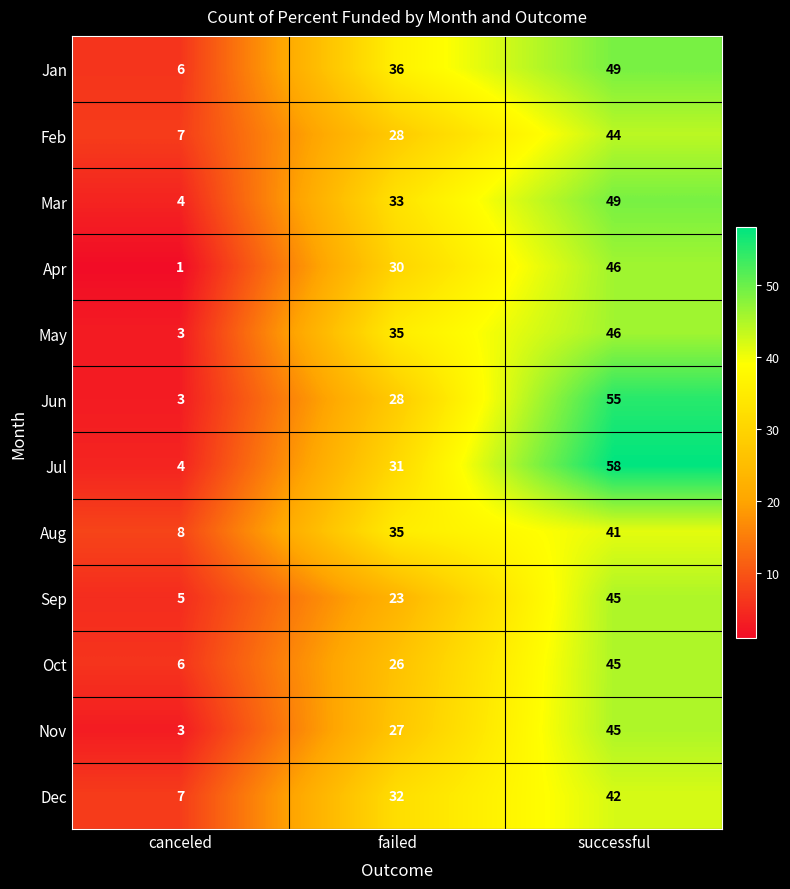

At which category is the sum across all series the highest?

successful